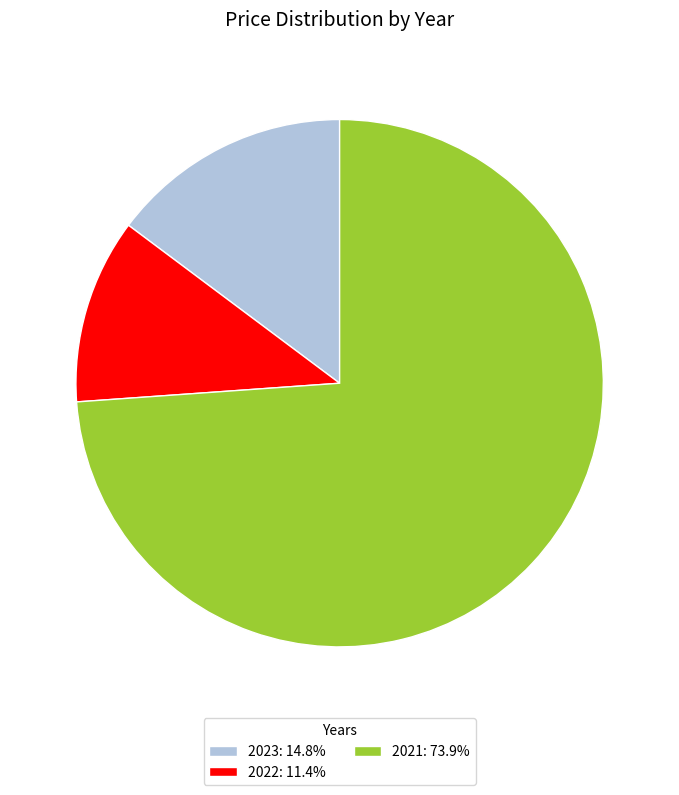

Approximately how many times larger is the value at 2021: 73.9% compared to 2022: 11.4%?

6.5